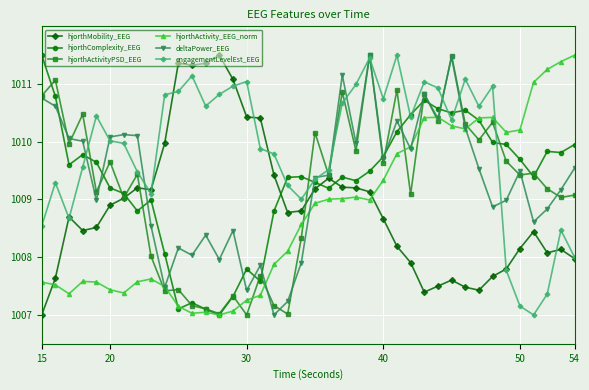

True or false: hjorthMobility_EEG has more than 2 interior local peaks.

True